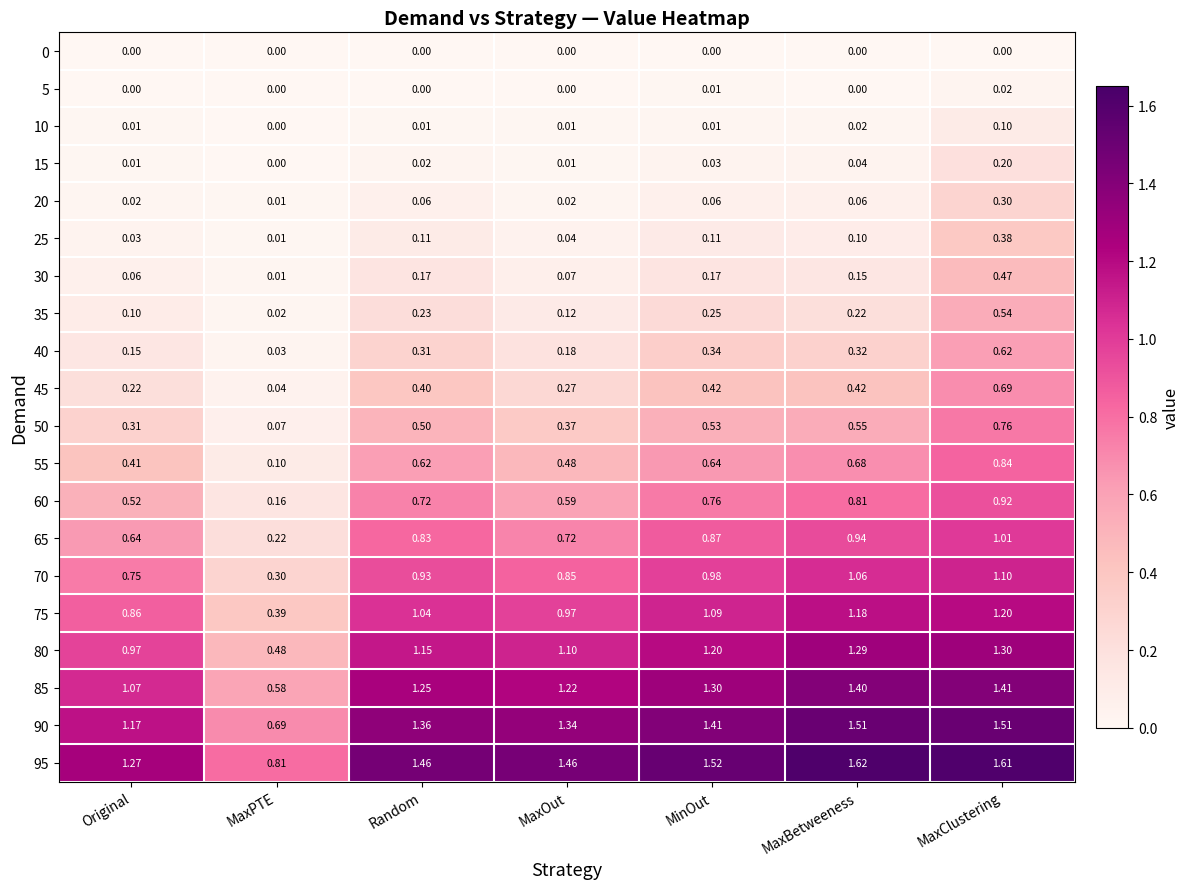

At which category is the sum across all series the highest?

MaxClustering